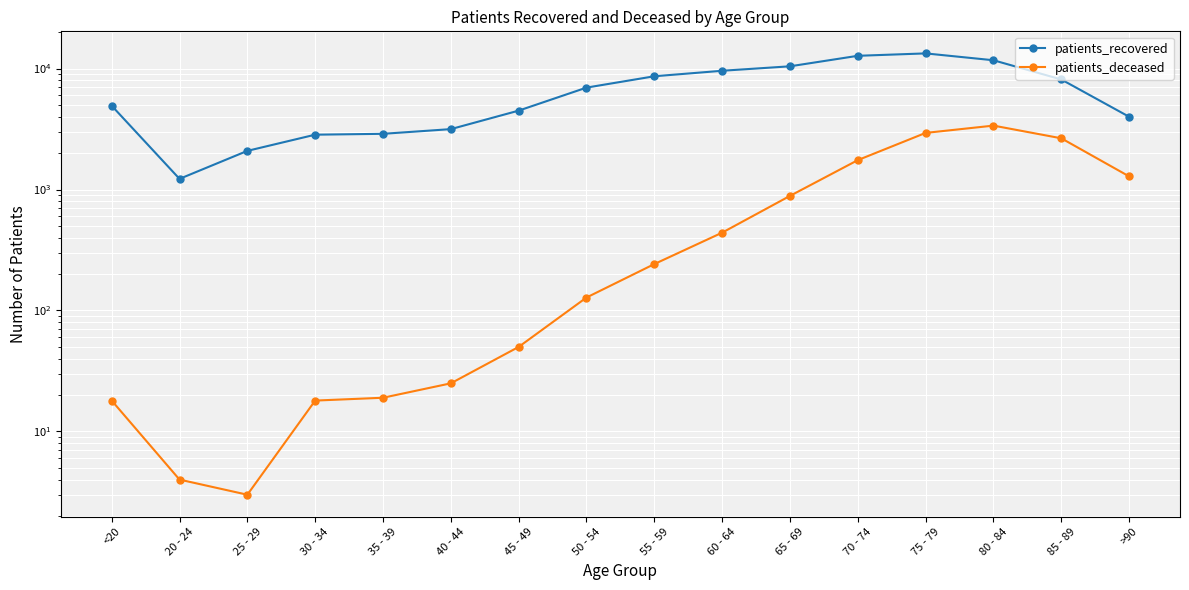

True or false: patients_deceased and patients_recovered intersect in this chart.

False